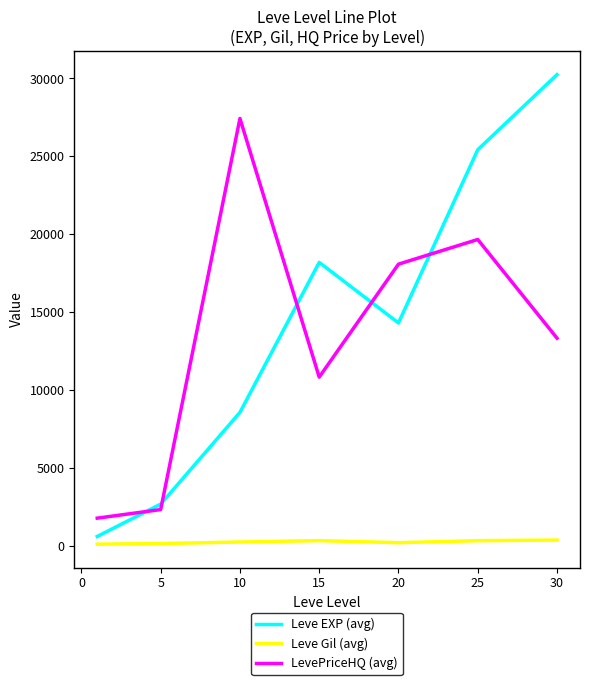

What is the difference between the maximum and minimum values in the Leve EXP (avg) series?

29639.5